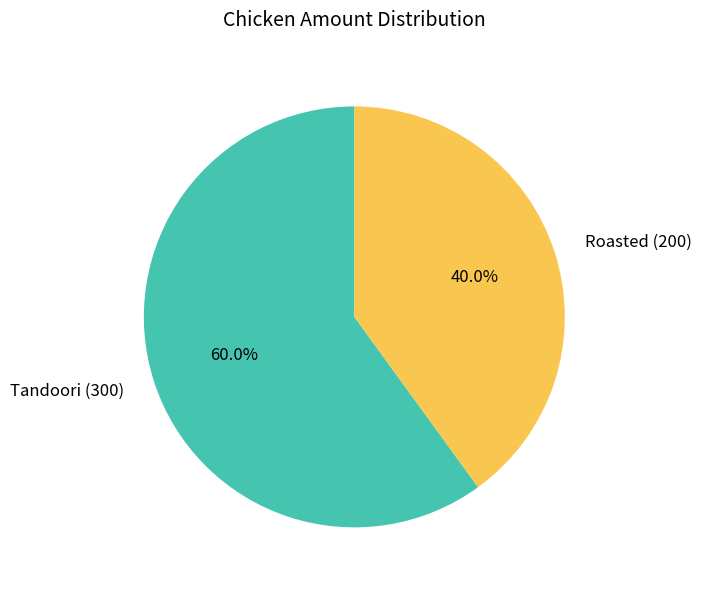

Does any single category account for the majority?

Yes